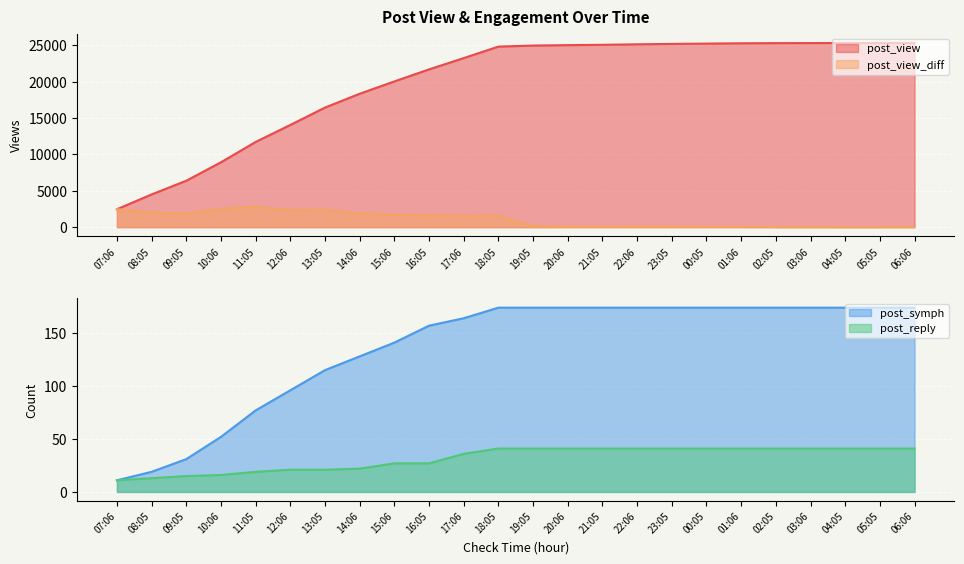

What position from the right is 10:06?

21